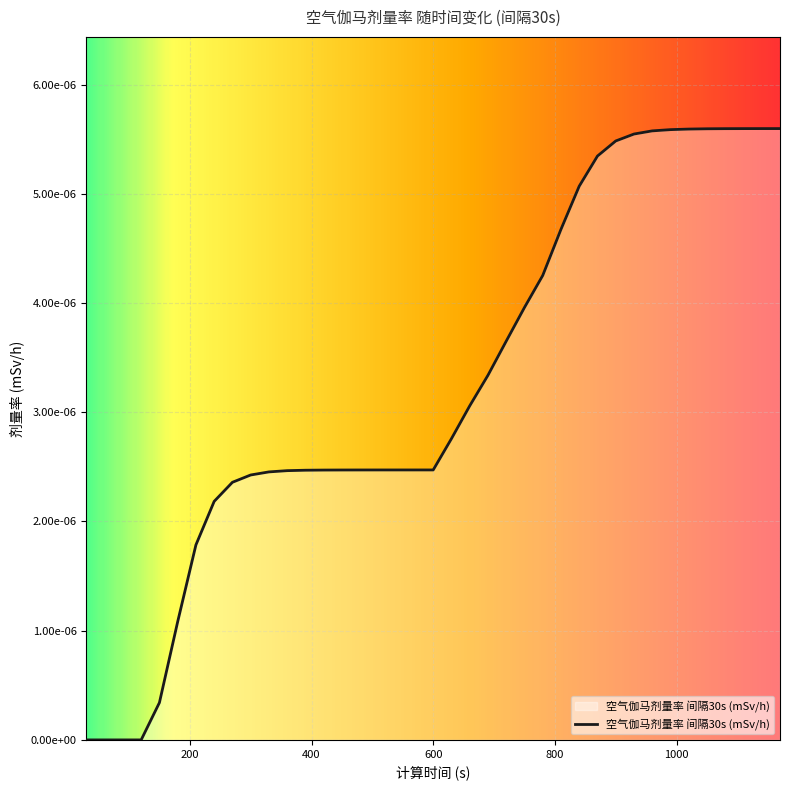

Does the chart display data point markers on the line(s)?

No